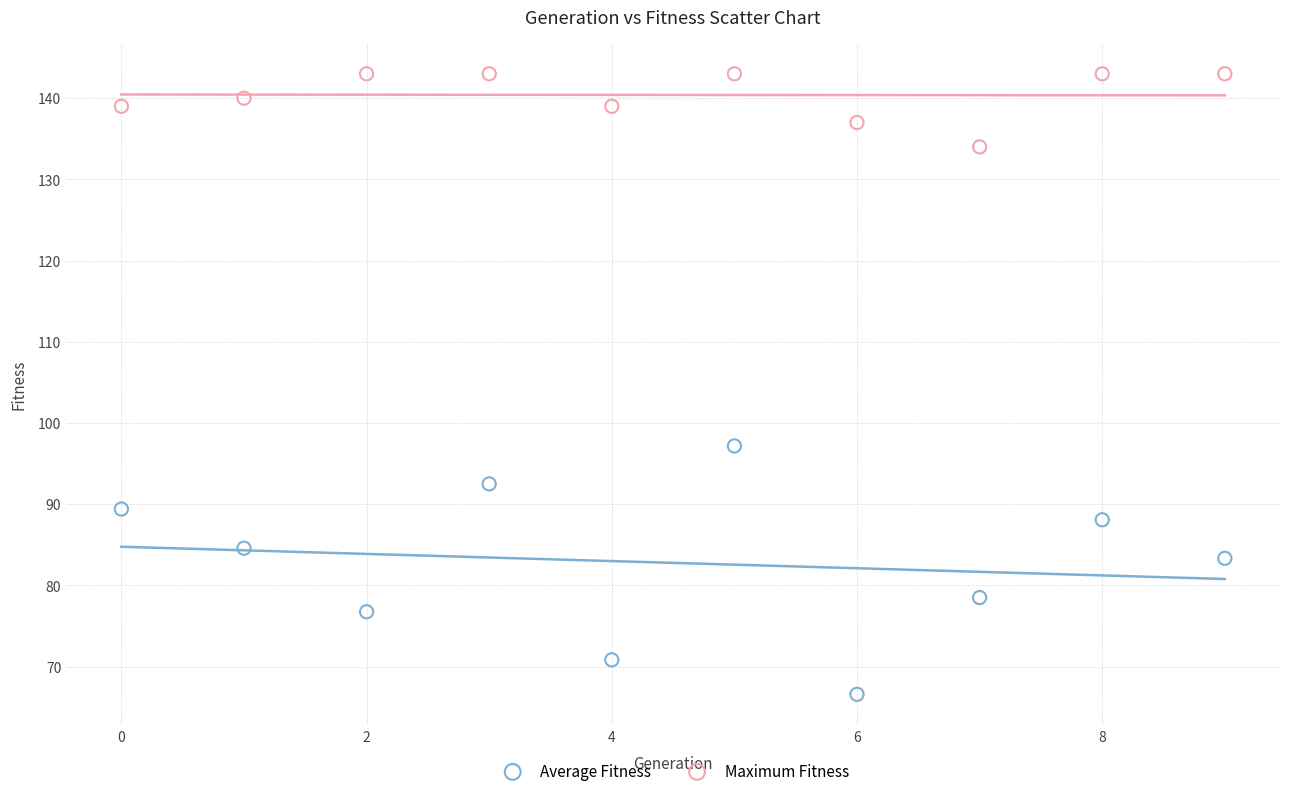

Which series has the widest spread of Y values?

Average Fitness